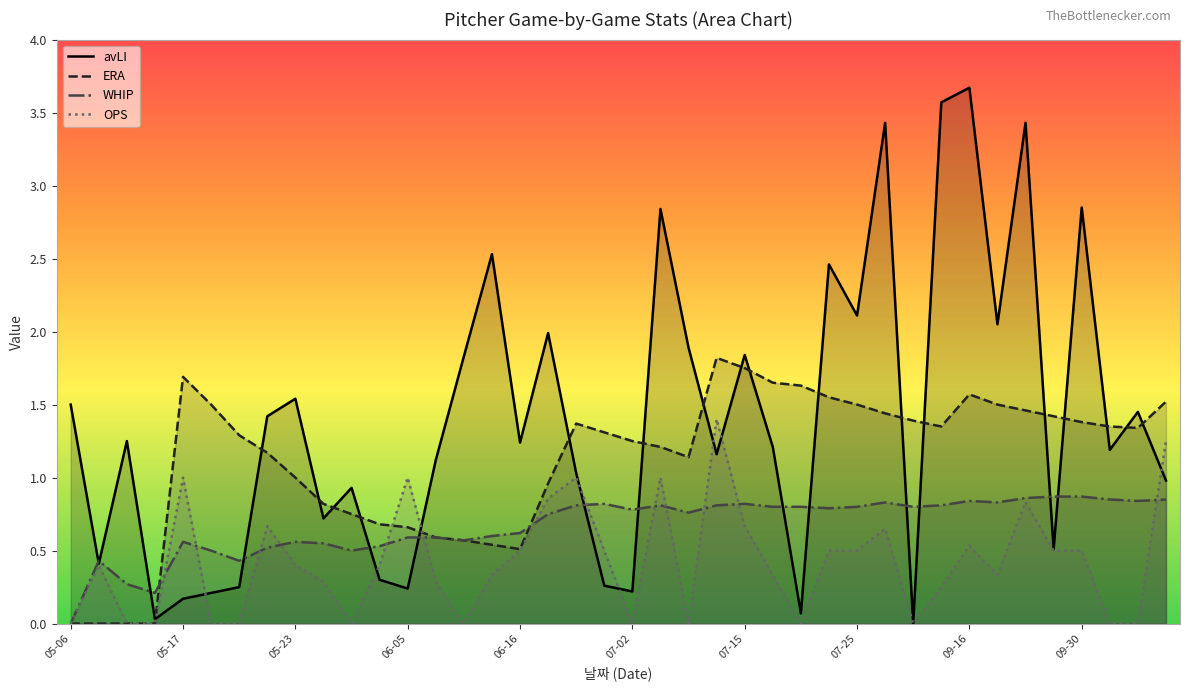

Rank the series by their maximum value, from lowest to highest.

WHIP, OPS, ERA, avLI